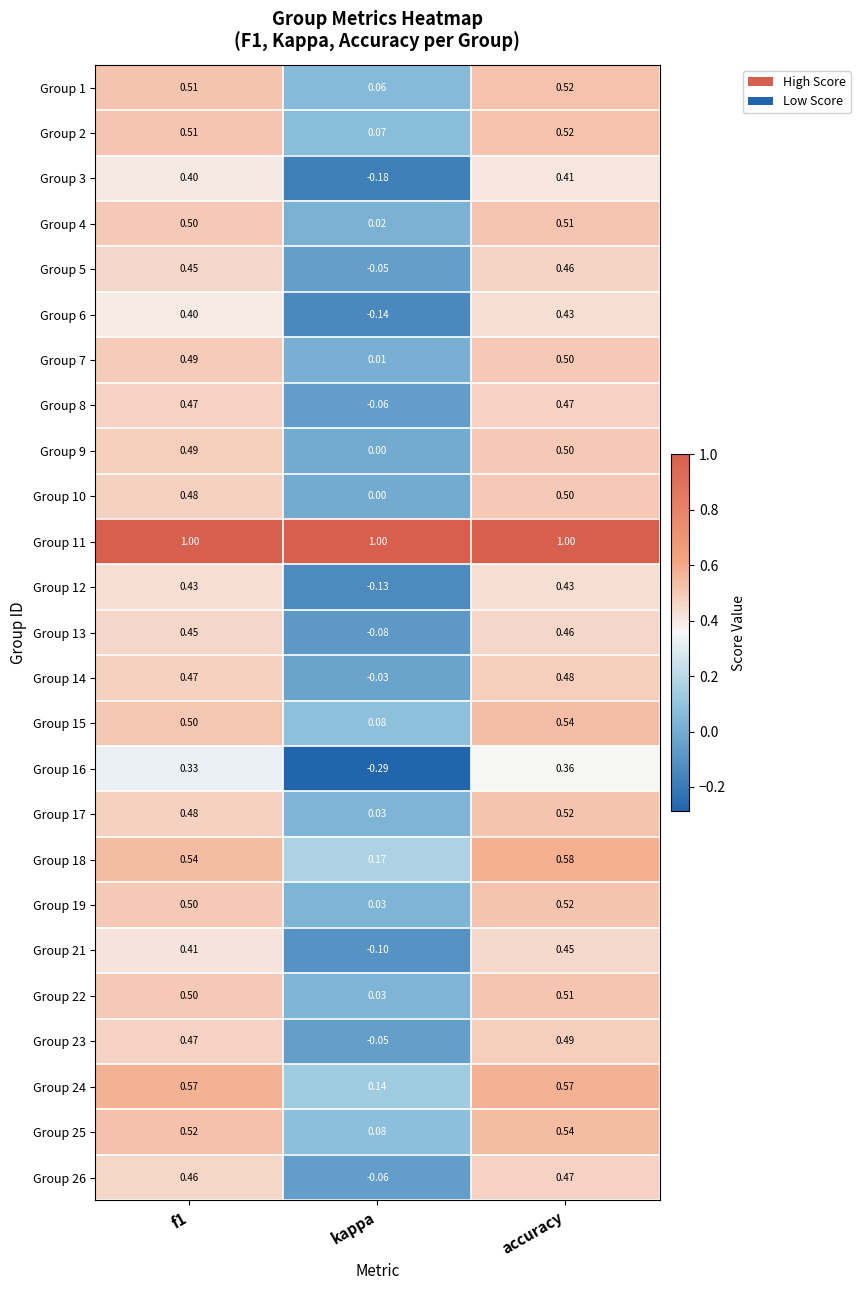

At how many categories does at least one series exceed 0?

3